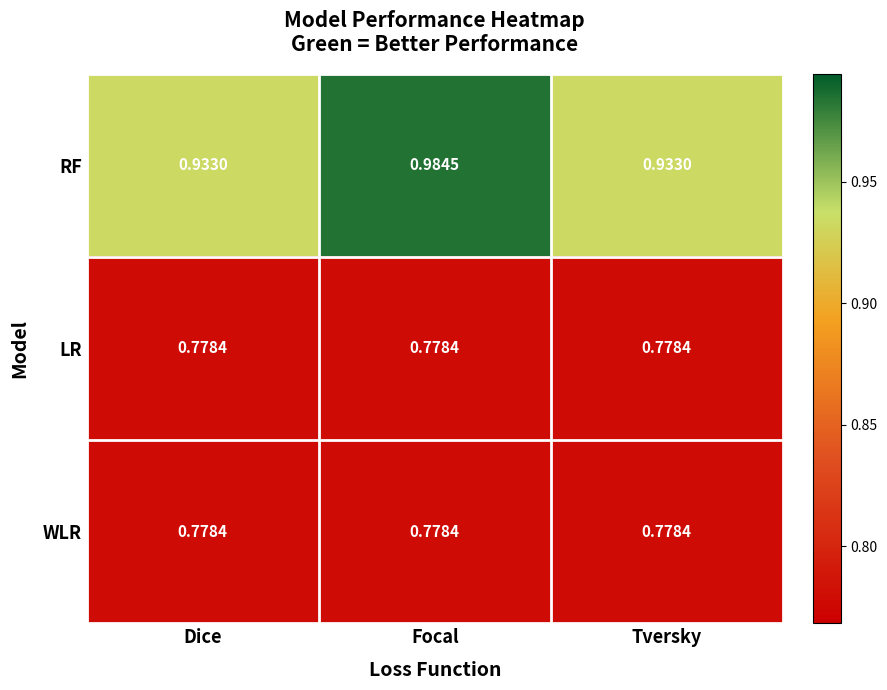

Is the value of RF at Focal greater than the value of WLR at Tversky?

Yes